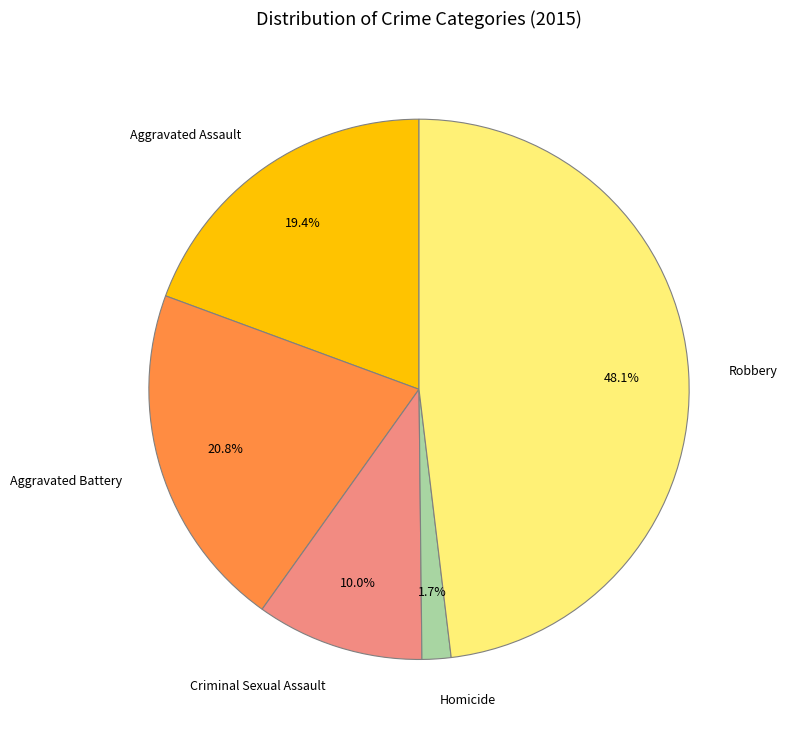

Which has a higher value, Aggravated Assault or Aggravated Battery?

Aggravated Battery